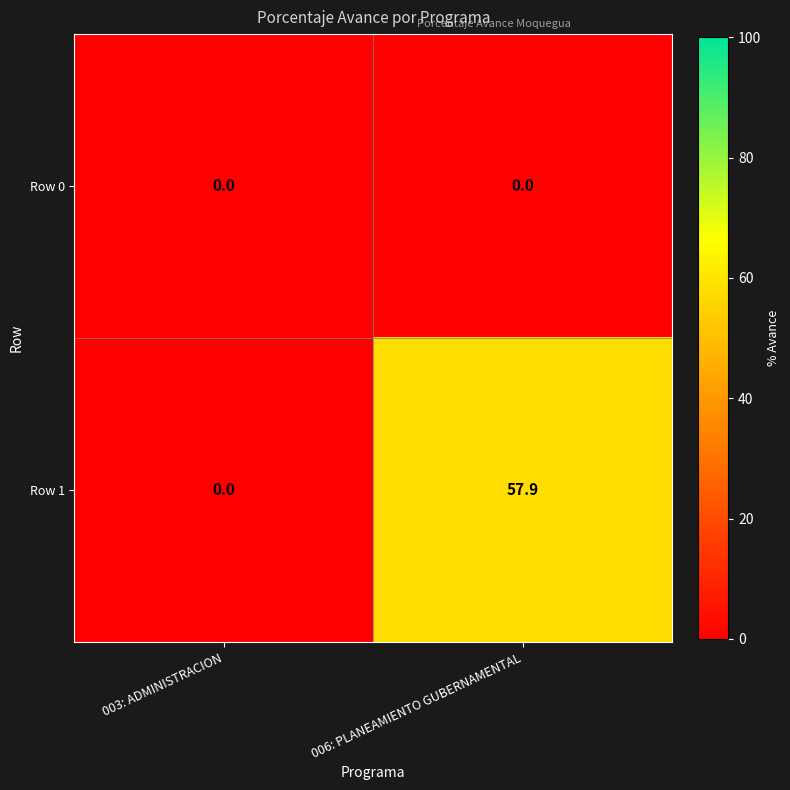

Rank the series by their average value, from lowest to highest.

Row 0, Row 1